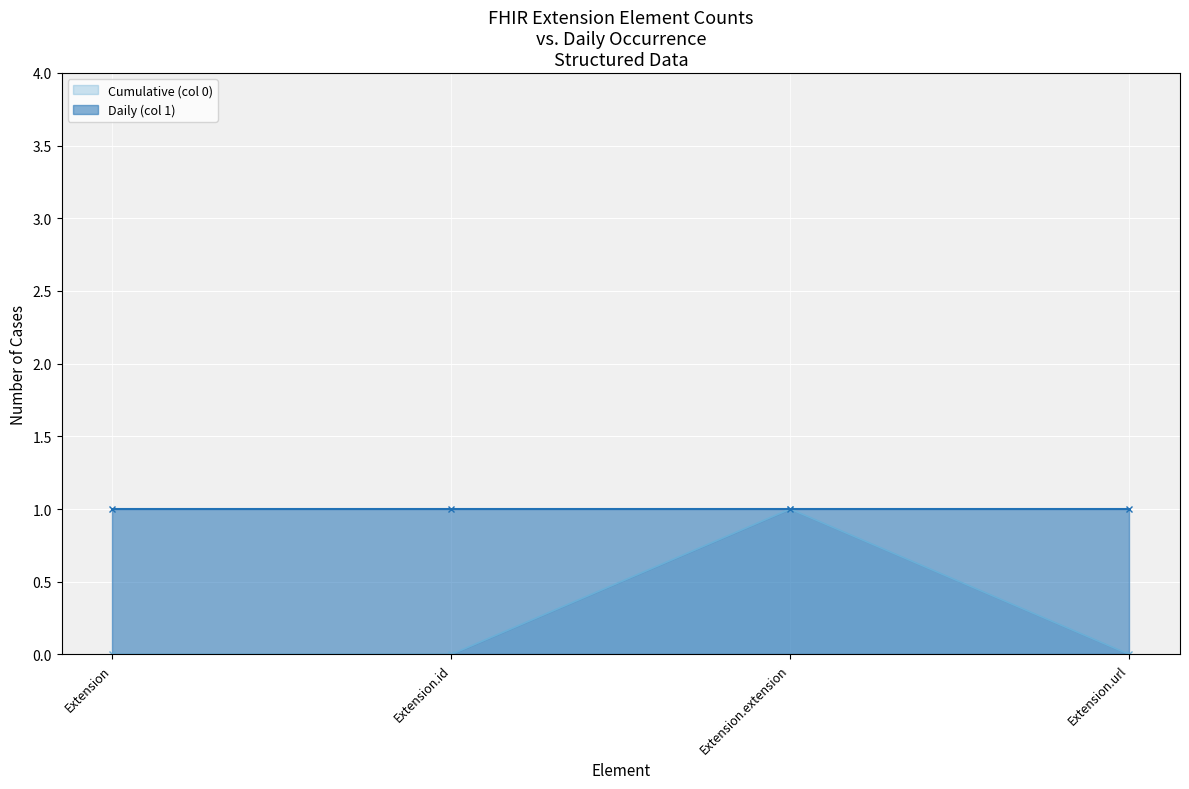

At Extension.url, list the series in order from smallest to largest.

Cumulative (col 0), Daily (col 1)